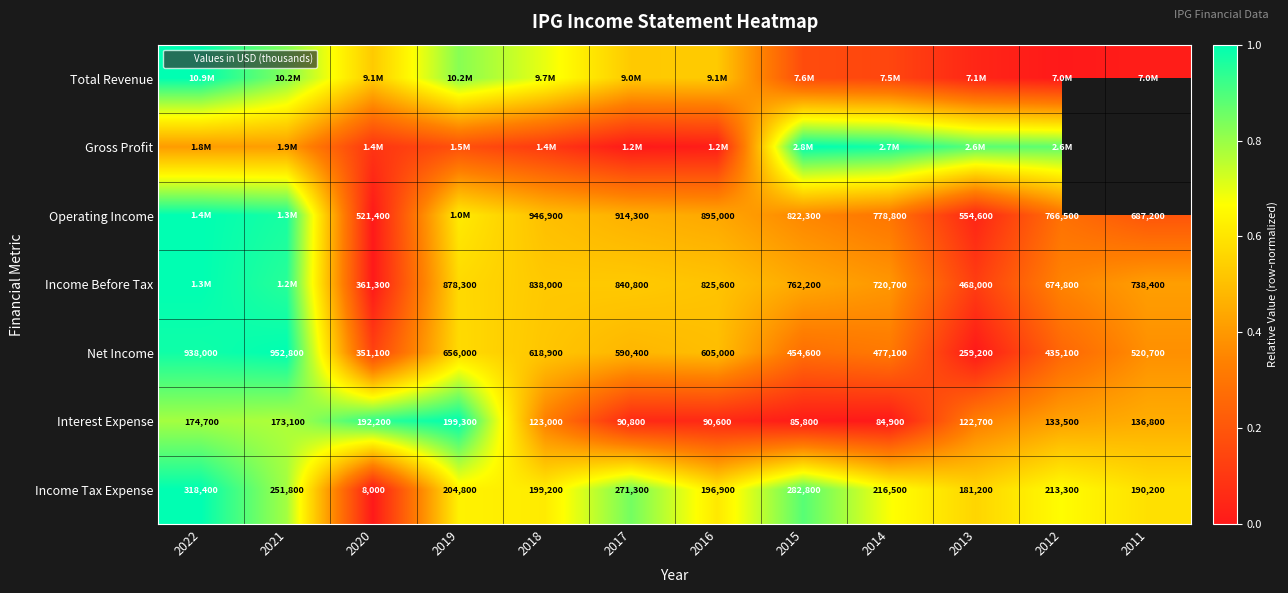

Which series has the widest spread of values?

Total Revenue